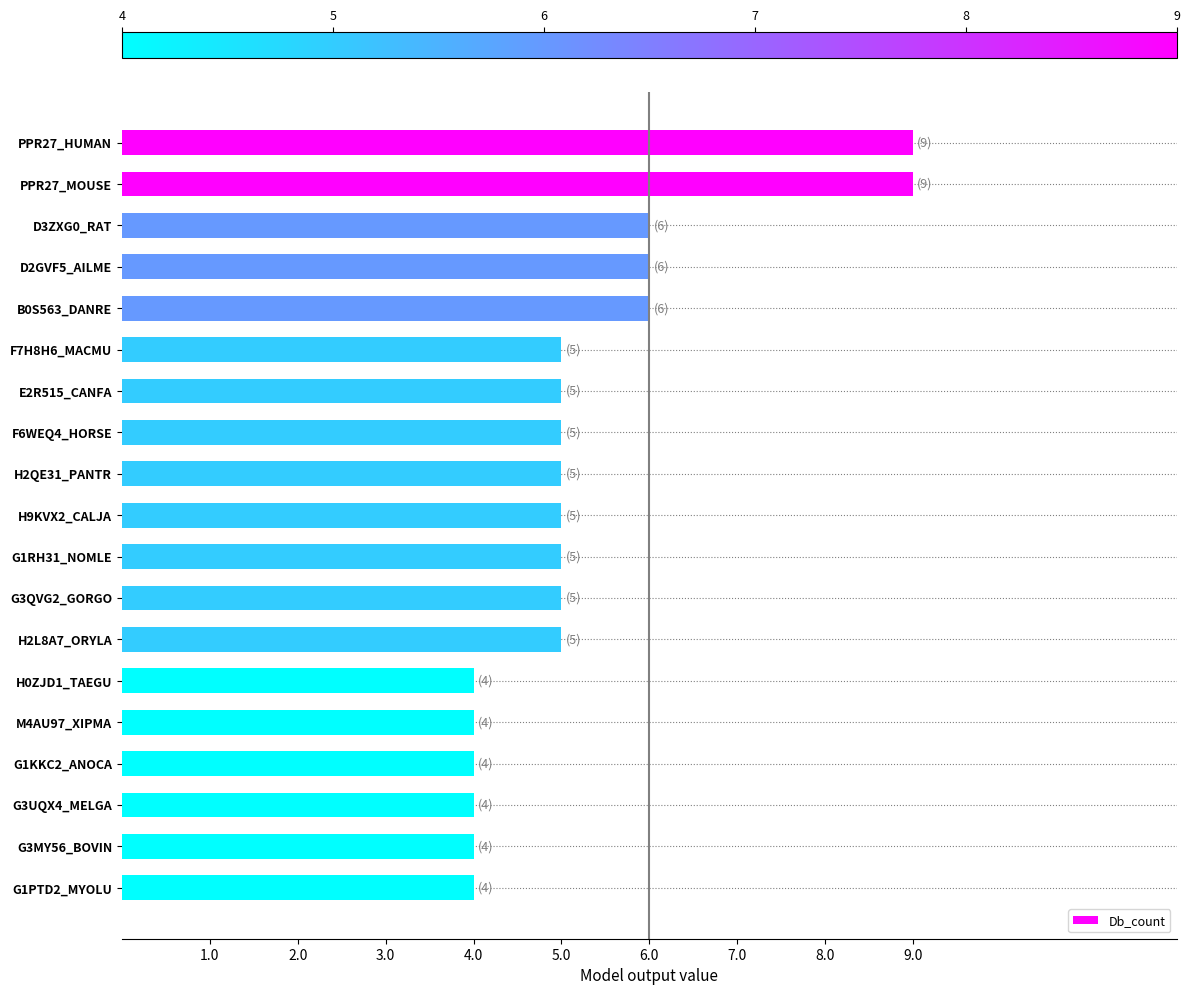

What is the maximum value shown in the chart?

9